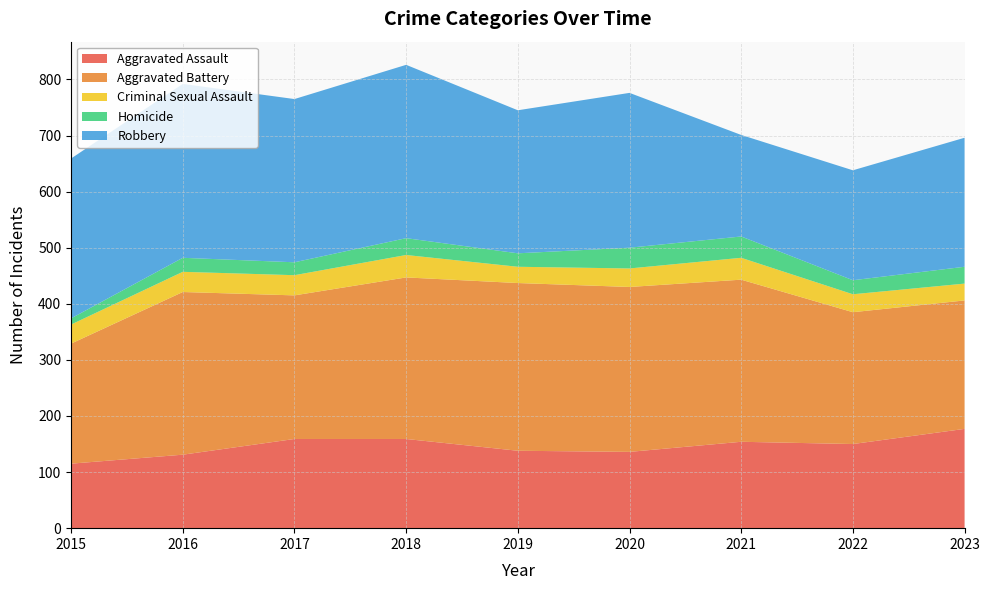

At 2019, list the series in order from largest to smallest.

Aggravated Battery, Robbery, Aggravated Assault, Criminal Sexual Assault, Homicide